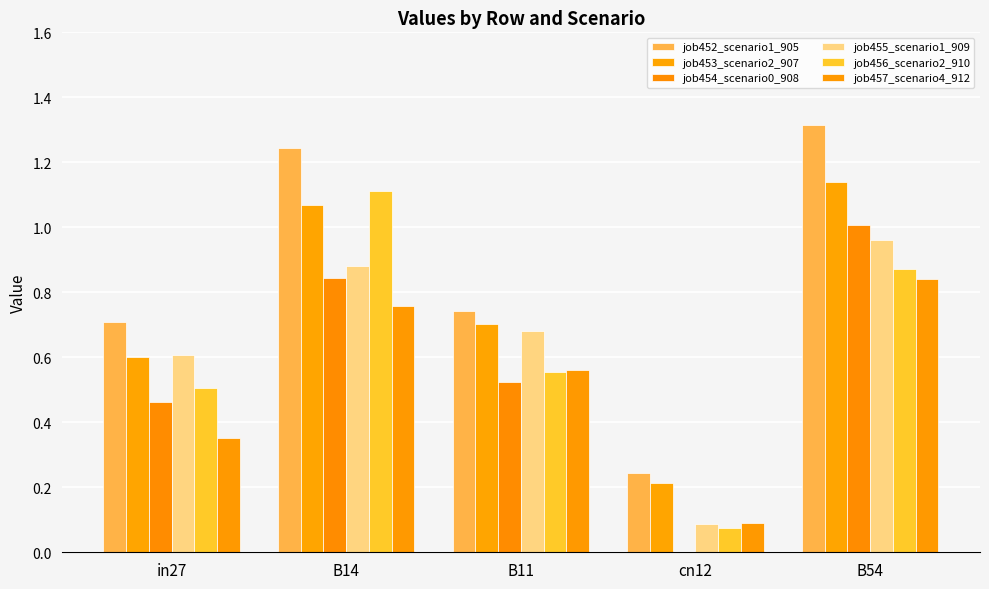

Which category has the highest value in the job456_scenario2_910 series?

B14